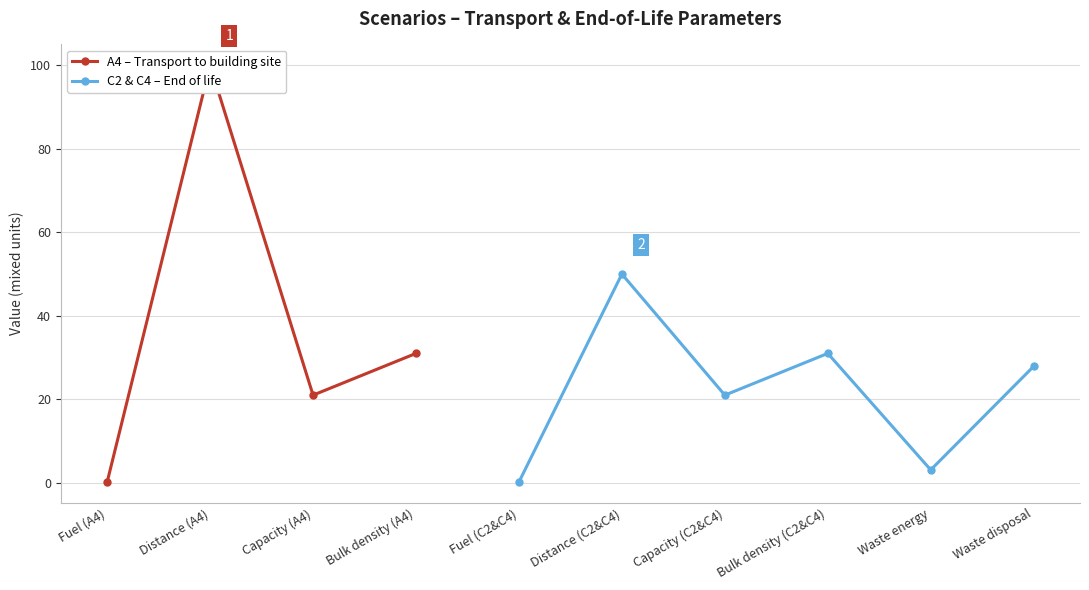

Reading left to right, what are all the values shown in this chart?

0.2	100.0	21.0	31.0	0.2	50.0	21.0	31.0	3.1	27.9